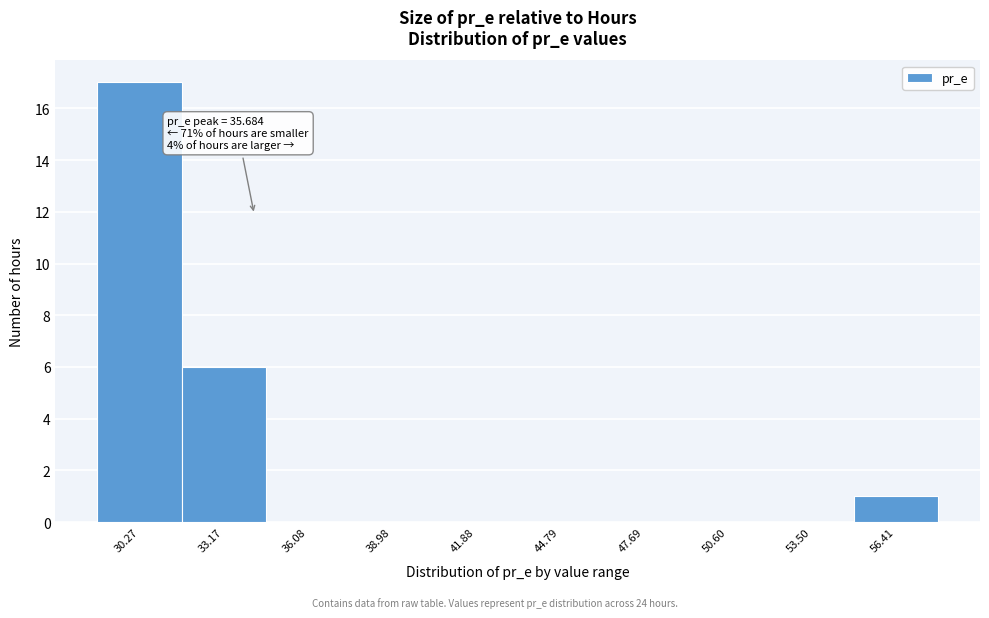

Reading left to right, extract all data points from this chart.

30.27=17	33.17=6	36.08=0	38.98=0	41.88=0	44.79=0	47.69=0	50.60=0	53.50=0	56.41=1